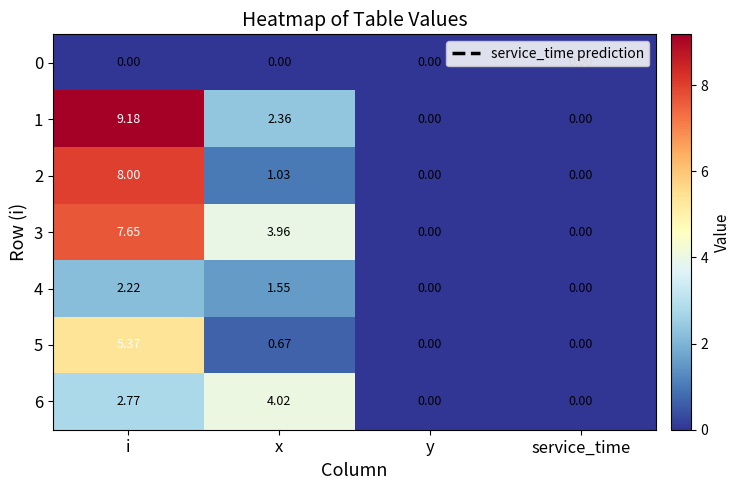

Rank the series by their maximum value, from highest to lowest.

1, 2, 3, 5, 6, 4, 0